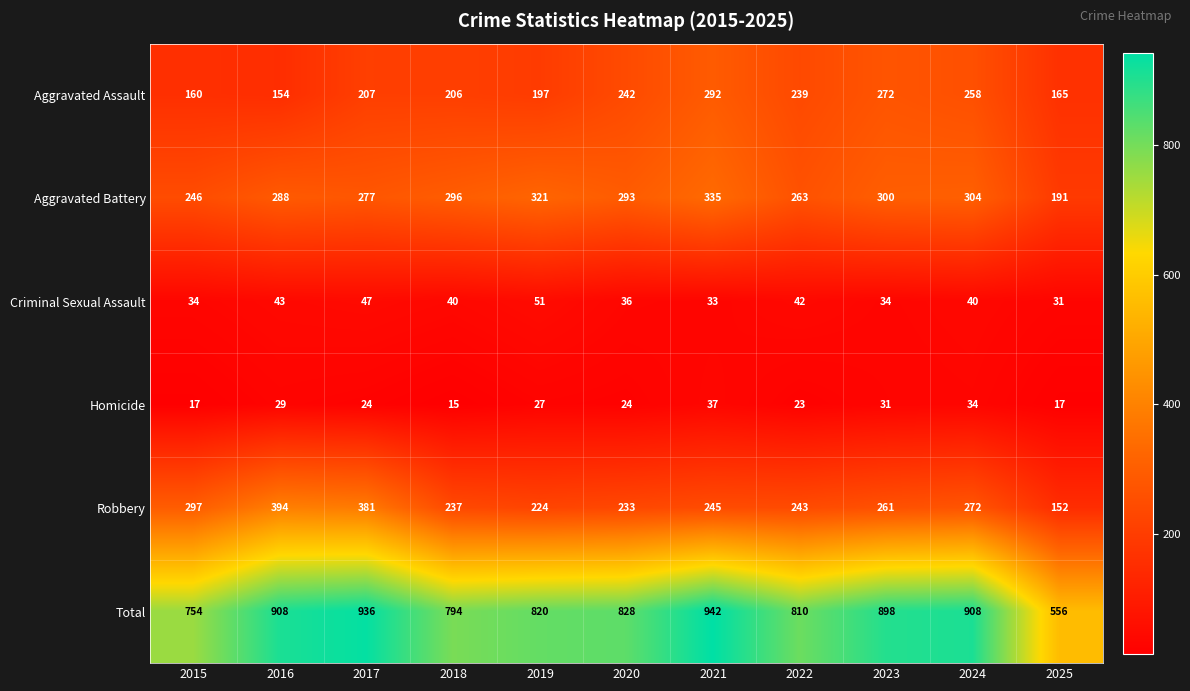

Which series changed the most between 2017 and 2021?

Robbery